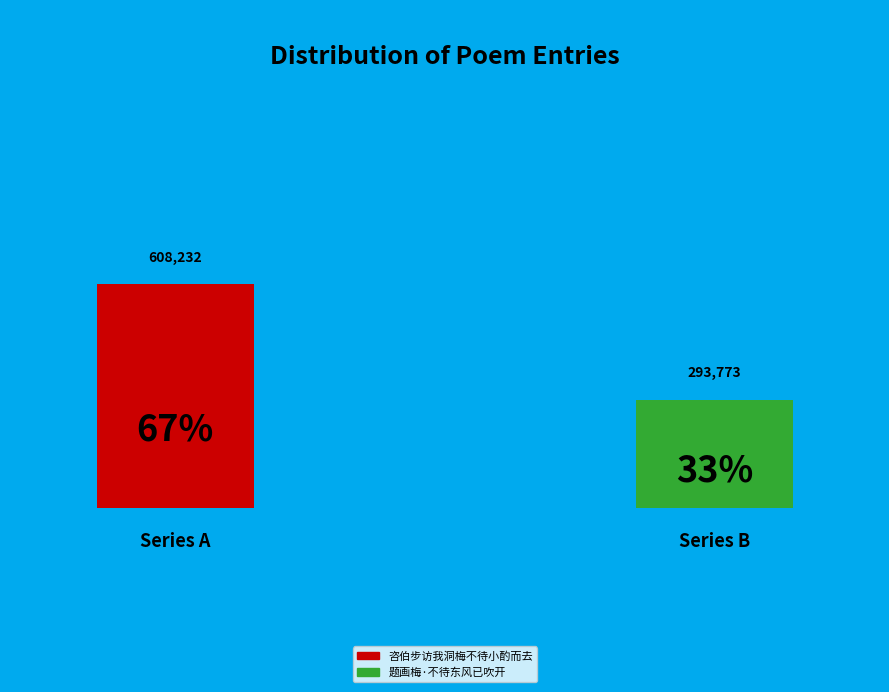

What is the change in value from 咨伯步访我洞梅不待小酌而去 to 题画梅·不待东风已吹开?

-314459